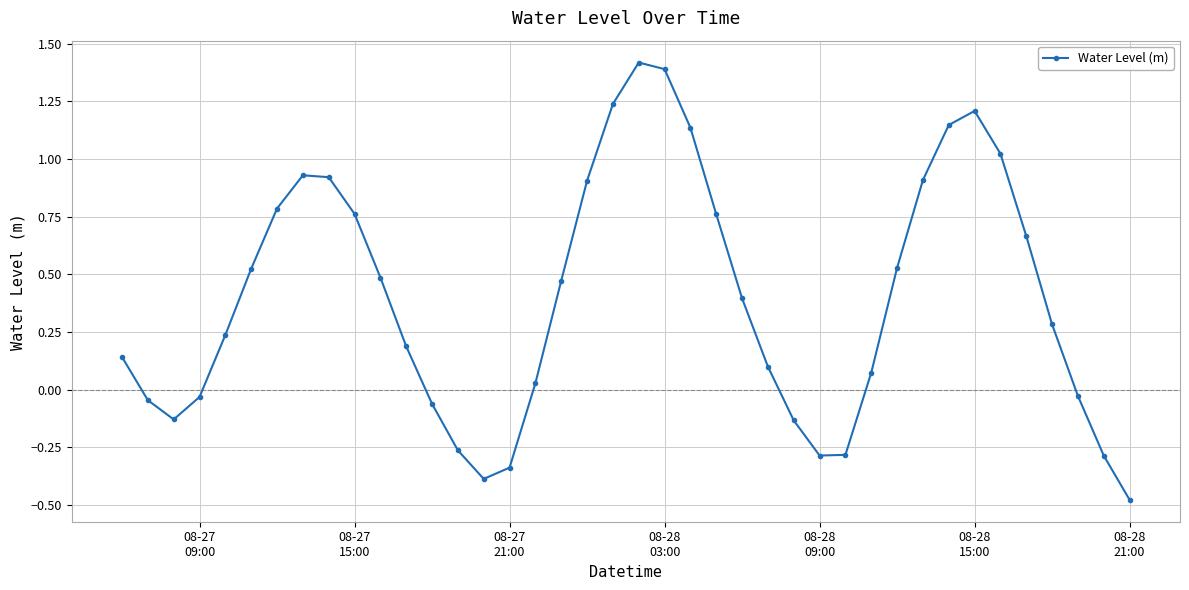

What is the value of the 15th point from the left?

-0.4